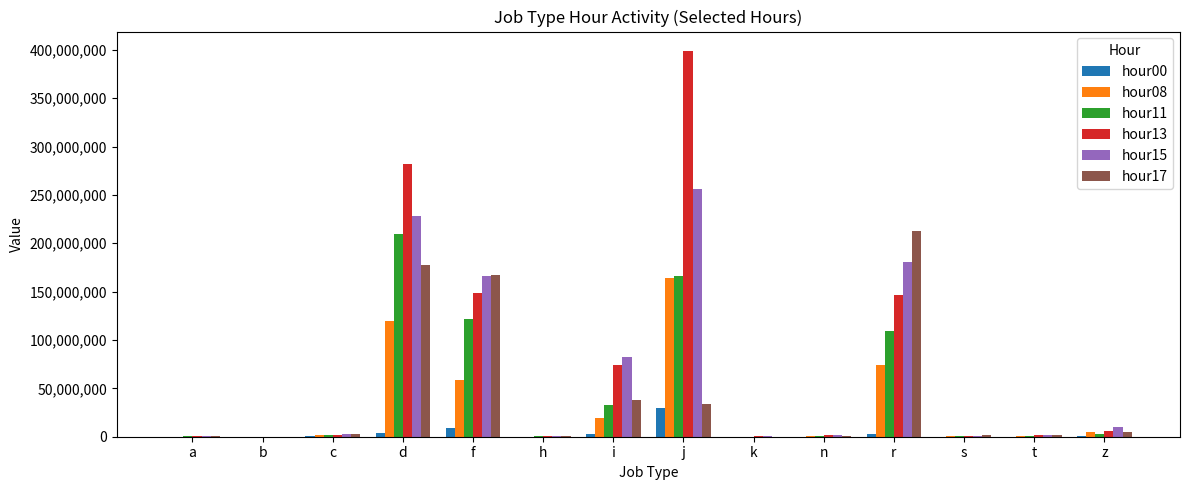

The hour13 series shows 146240759 at r. True or false?

True